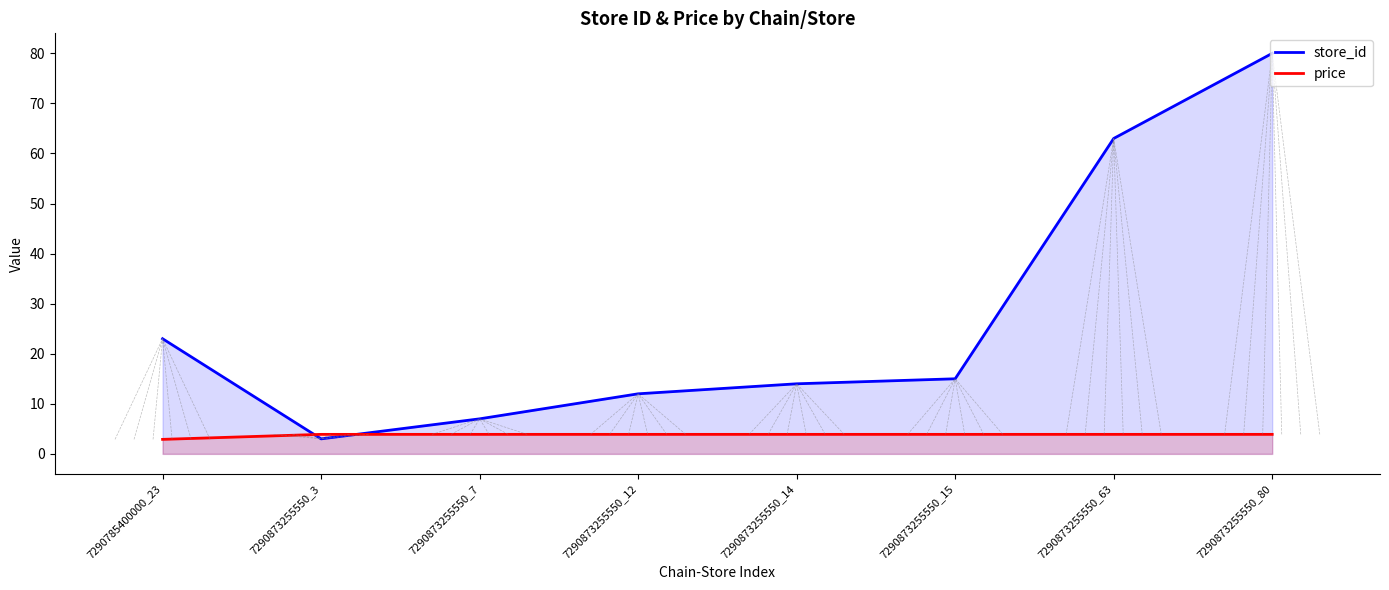

True or false: store_id has a value of 4.2 at 7290873255550_3.

False